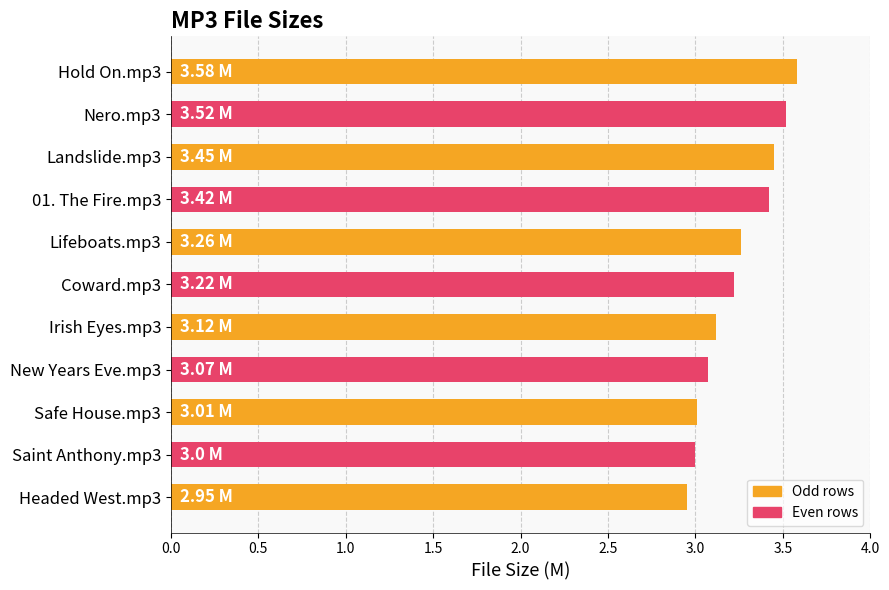

What is the sum of all values?

35.6